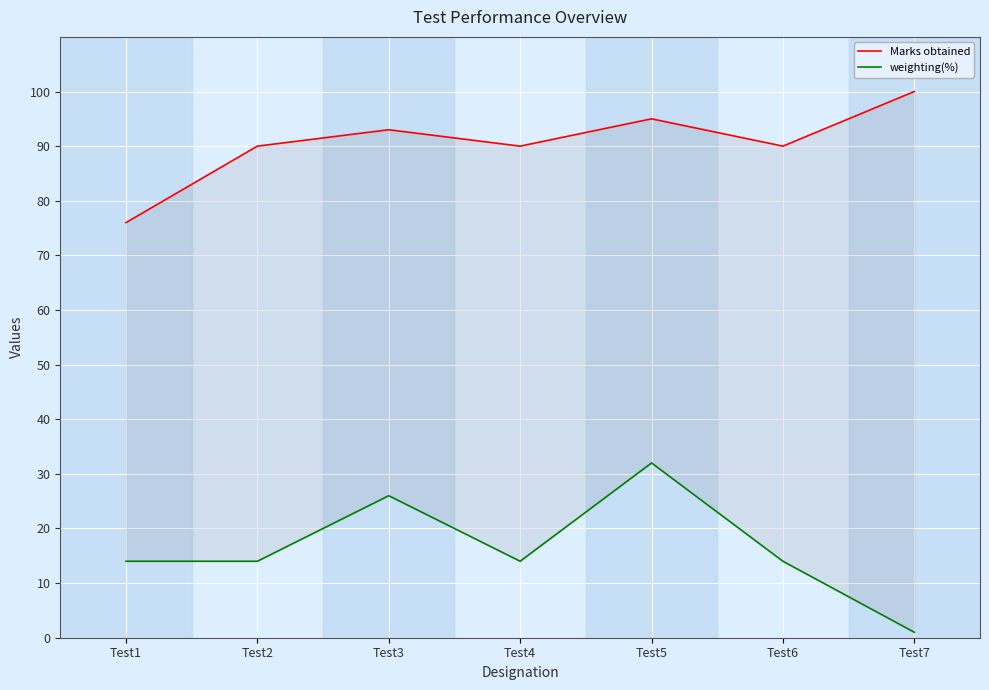

How many series are shown in this chart?

2